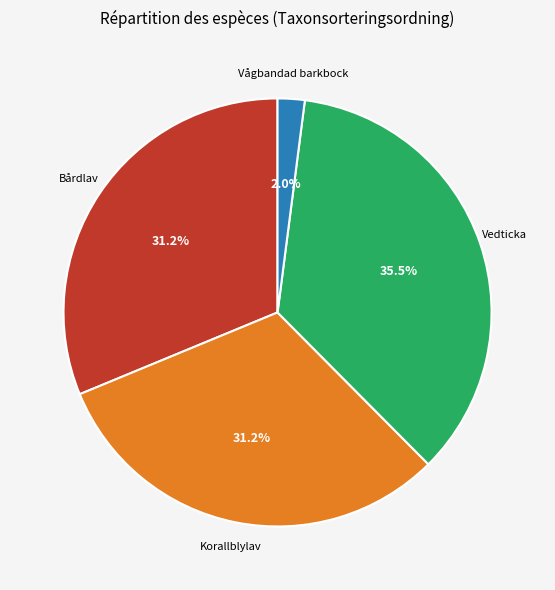

Combined, do Korallblylav and Vedticka account for over 50%?

Yes